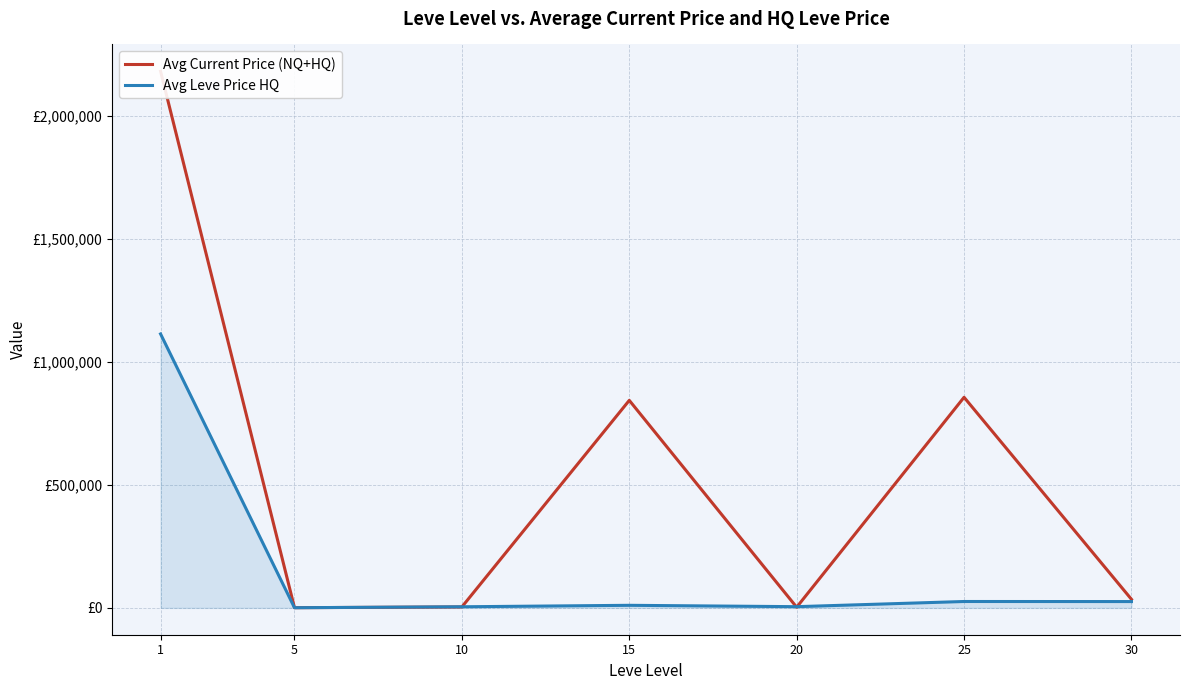

What are all the series names shown in the legend?

Avg Current Price (NQ+HQ), Avg Leve Price HQ